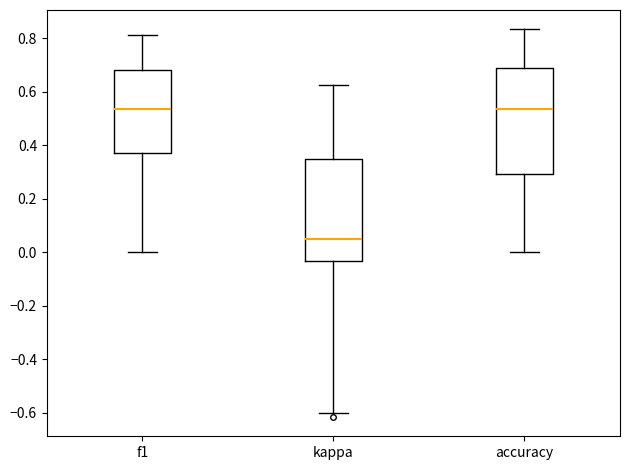

Where is the upper edge of the box for kappa on the y-axis? The values are not printed on the chart, so give them approximately, as read against the axis.

0.36